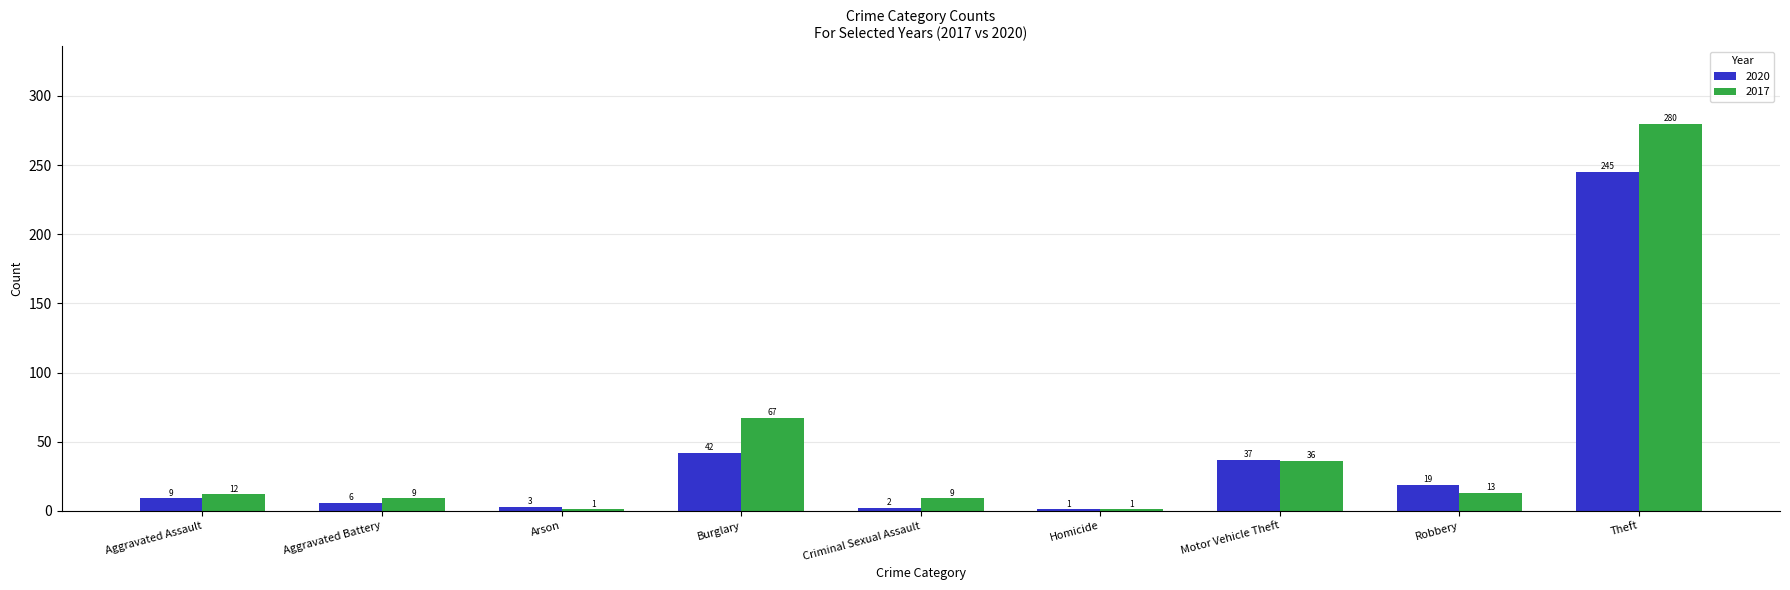

Is it true that 2020 equals 6 at Aggravated Battery?

True